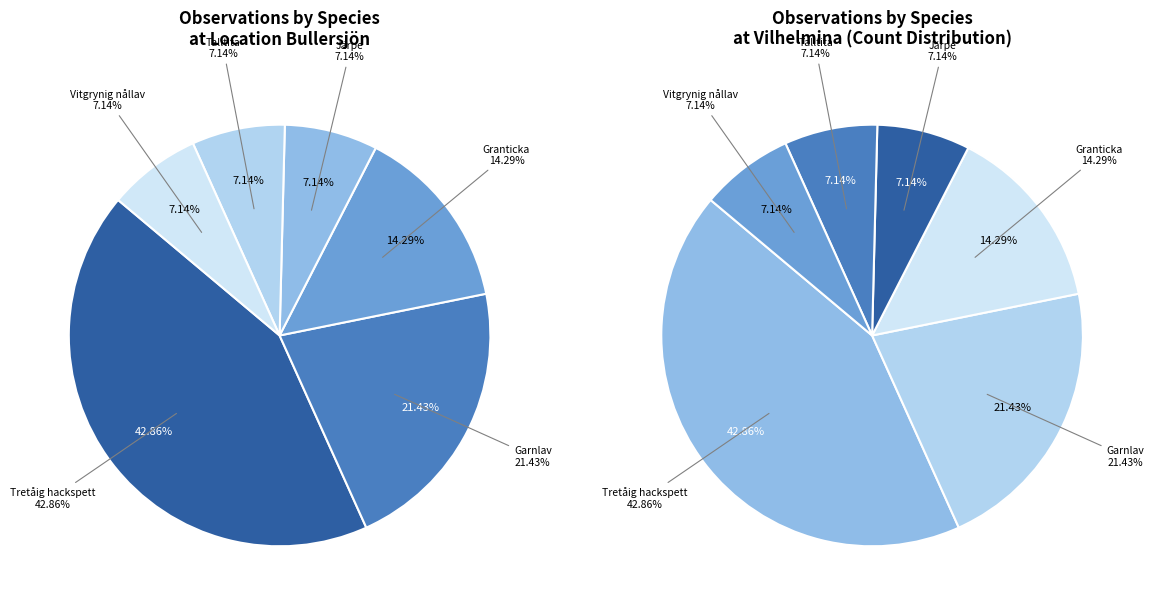

Is Granticka the majority of the pie?

No